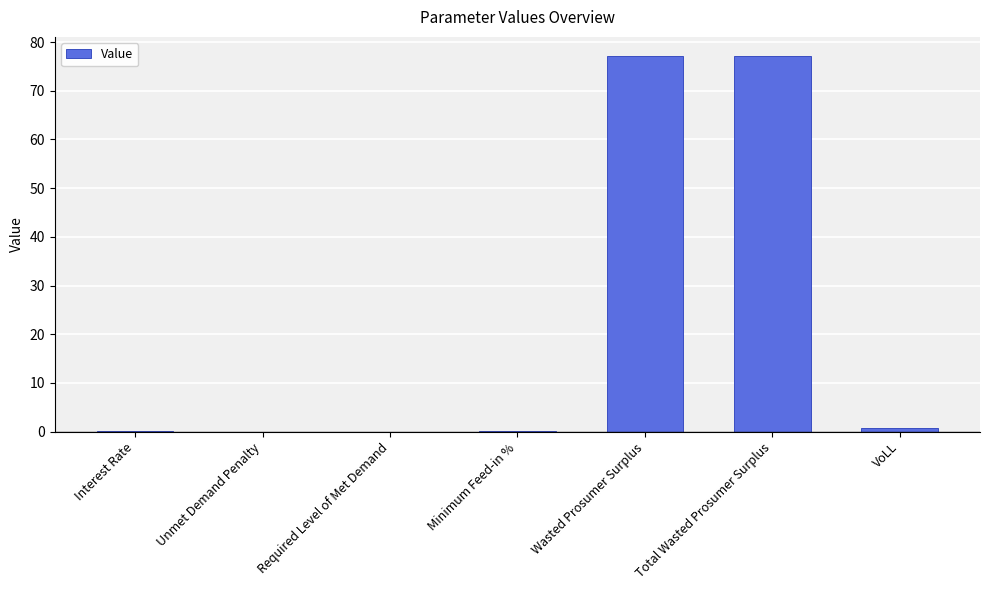

Are the bars horizontal?

No